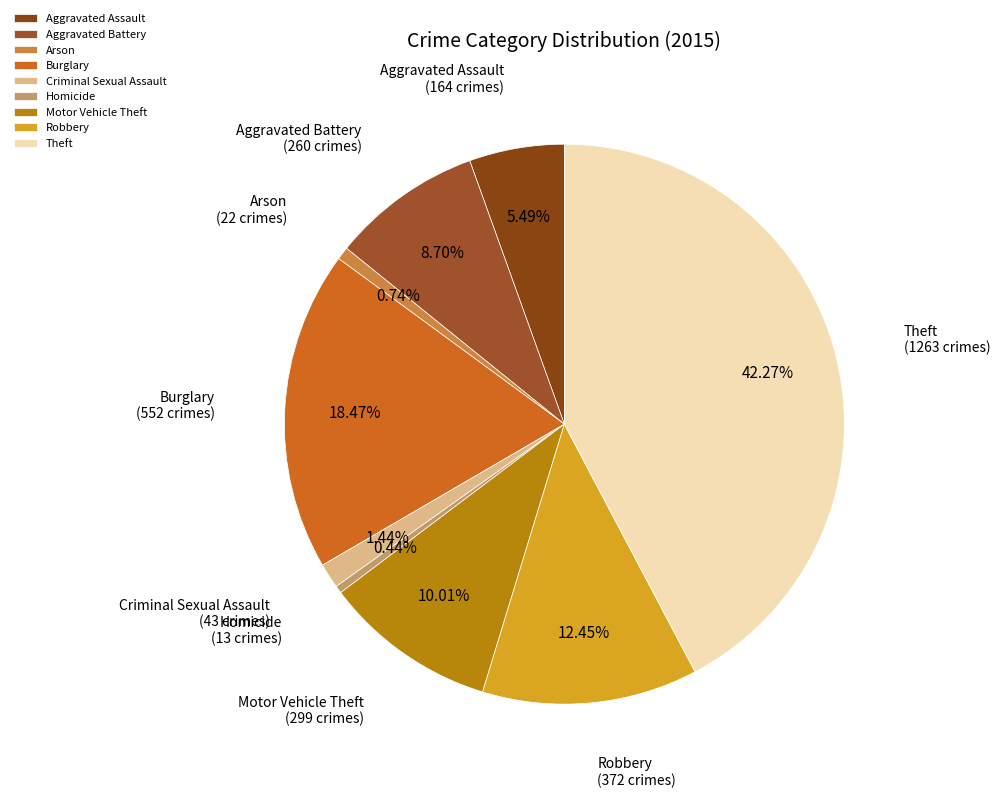

Which category has the biggest portion of the pie?

Theft